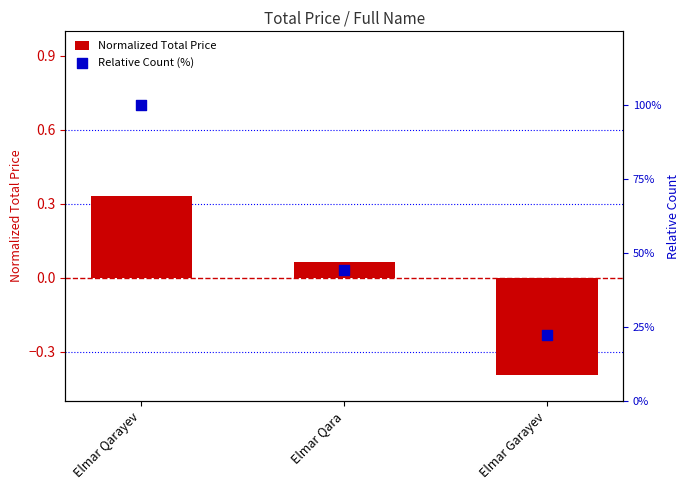

At which category is the sum across all series the highest?

Elmar Qarayev